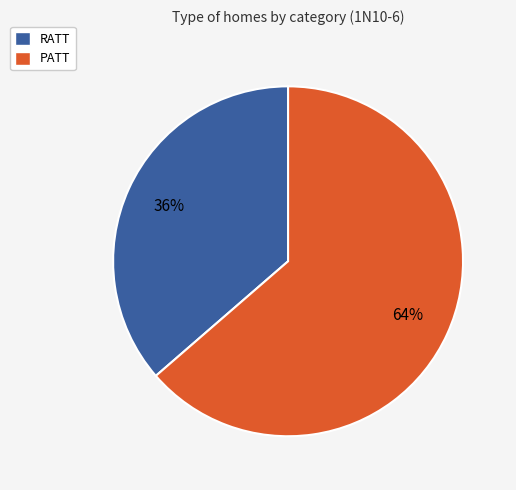

Which slice is the largest?

PATT